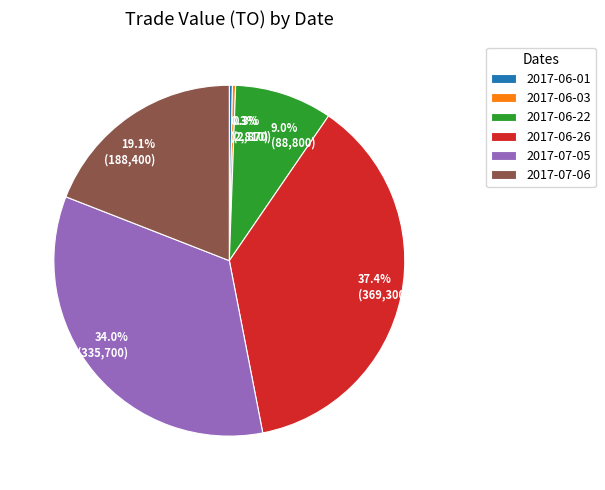

To the nearest percent, what percentage of the pie is 2017-06-22?

9%